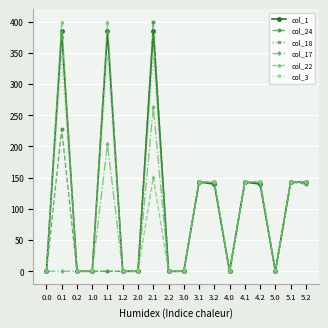

What is the difference between the col_18 values at 3.1 and 1.0?

143.0